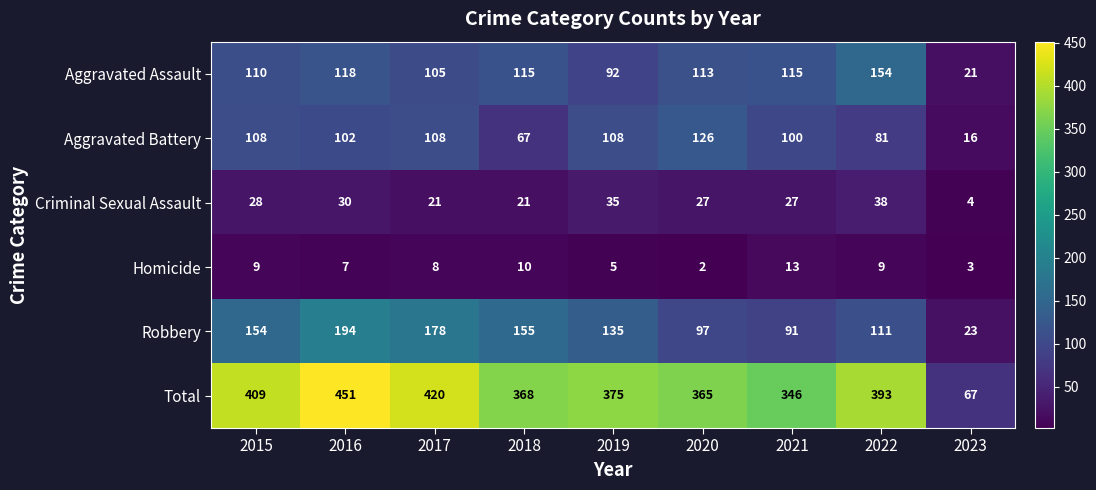

Which series has the largest range (max minus min)?

Total